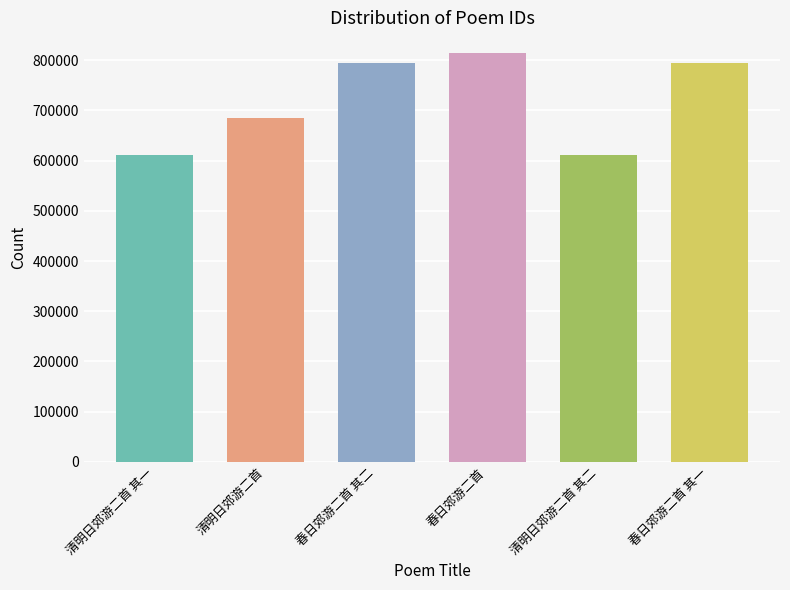

Which has a higher value, 清明日郊游二首 其二 or 春日郊游二首 其一?

春日郊游二首 其一